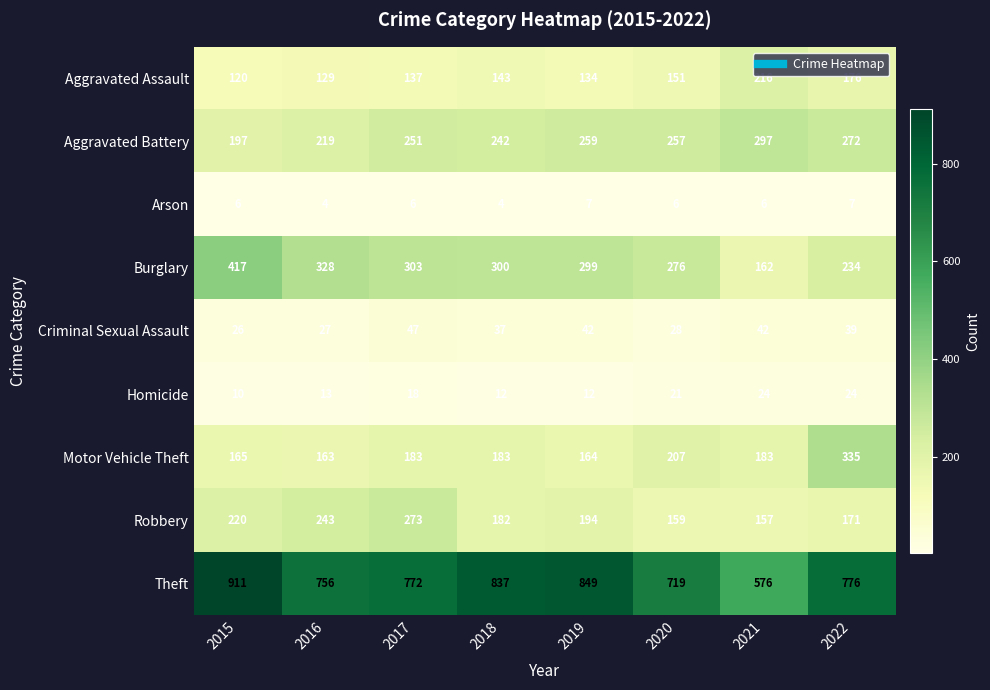

Count the number of data series in this chart.

9